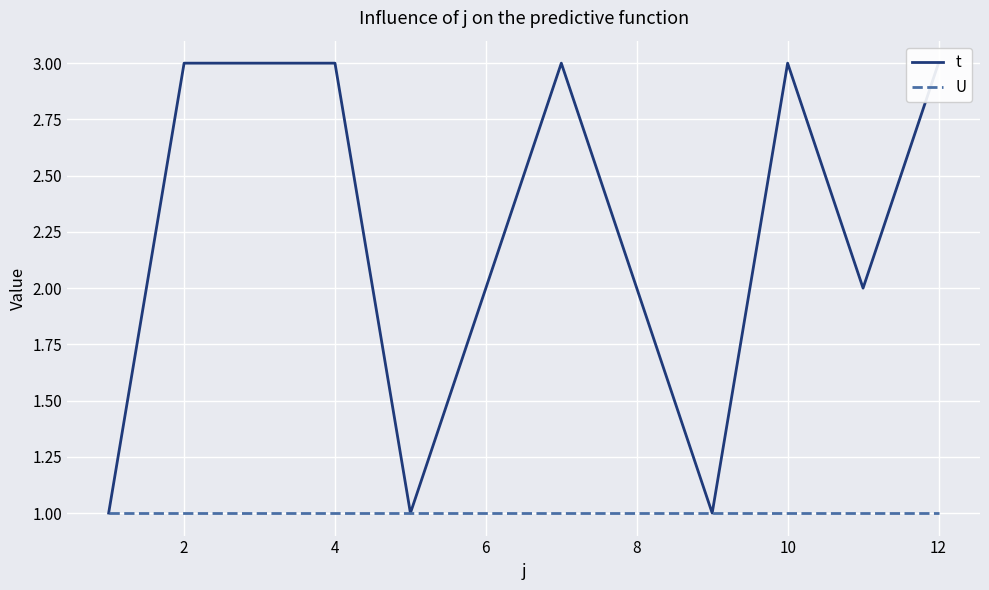

What is the difference between the second highest and second lowest values in the t series?

2